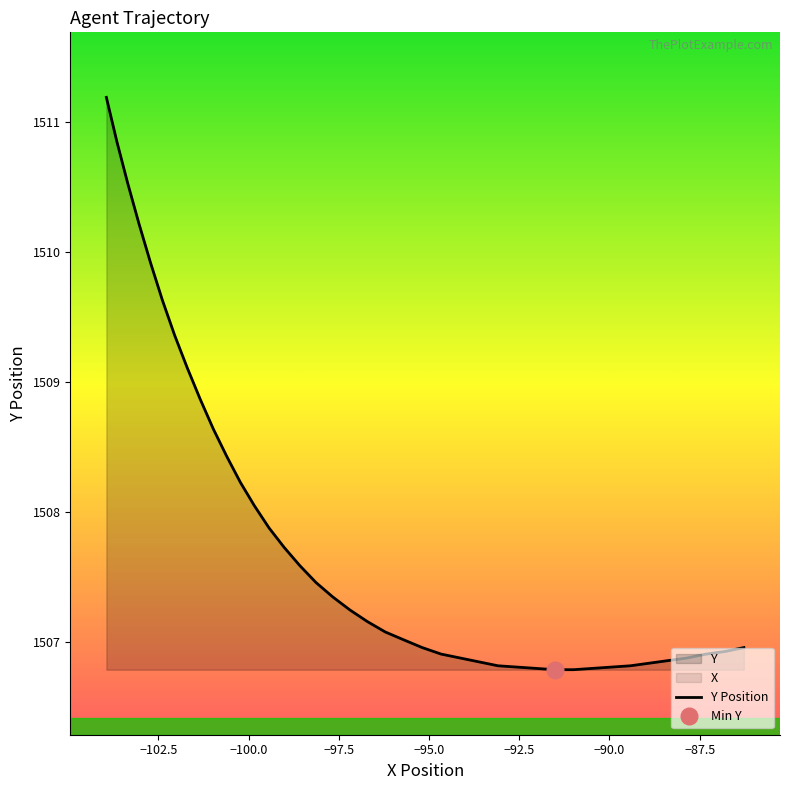

What is the difference between the maximum and minimum values?

4.4